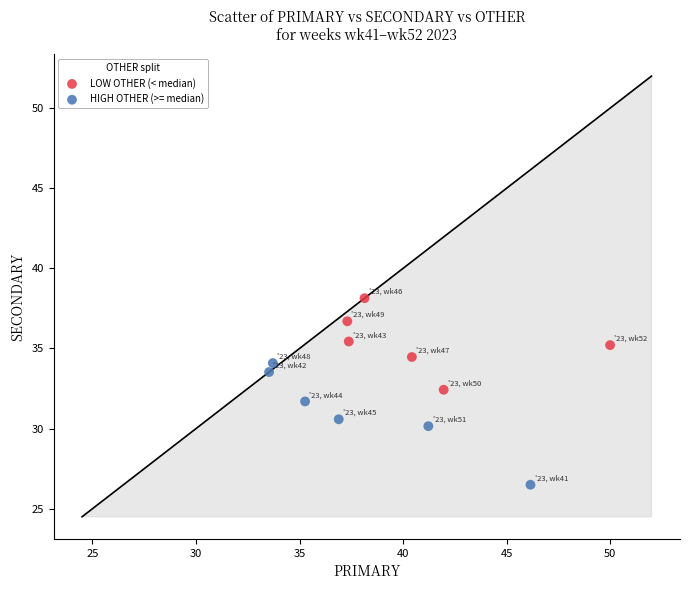

Which series has the largest Y range (max minus min)?

HIGH OTHER (>= median)